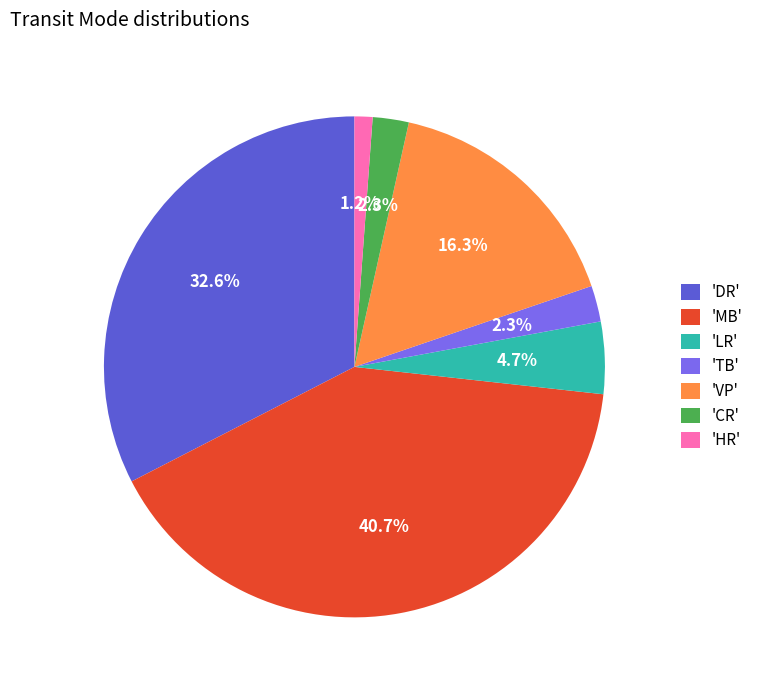

Is there any slice that represents more than half of the pie?

No